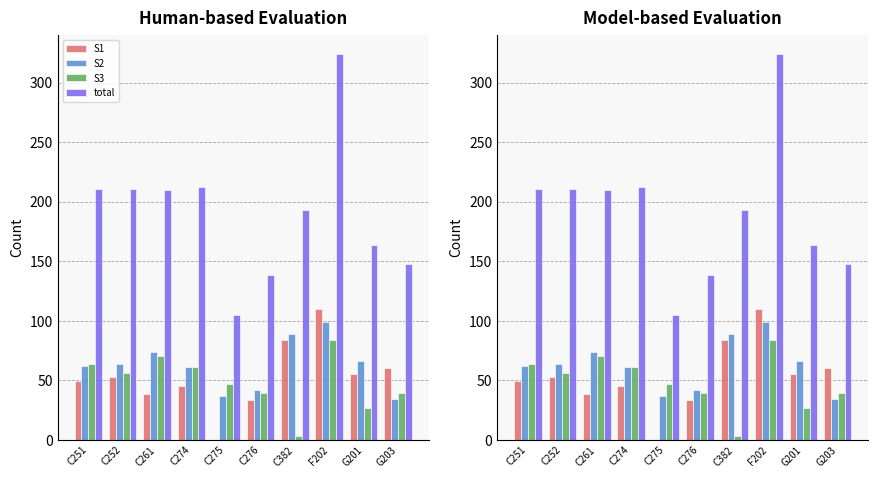

At which label does S3 first exceed 56?

C251